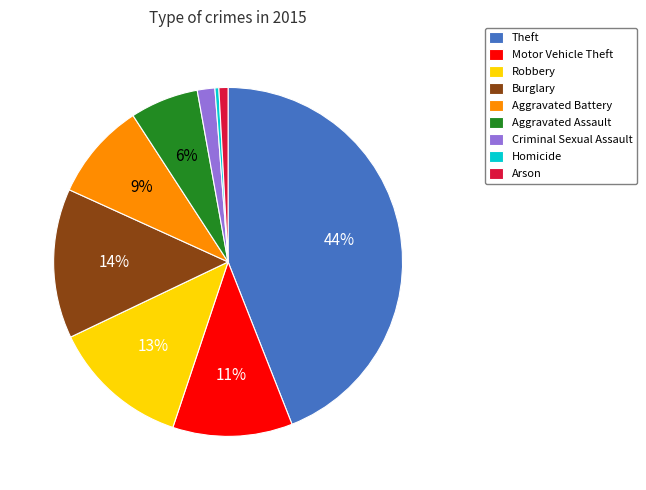

True or false: Homicide accounts for 0% of the total.

True